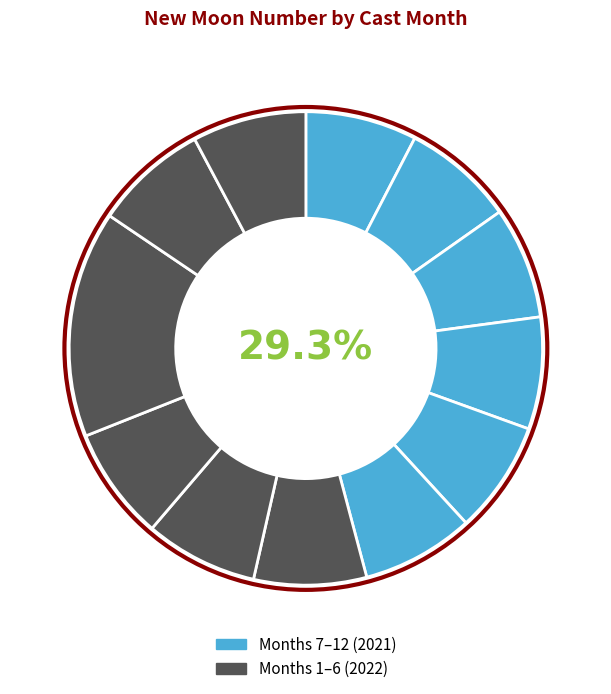

What is the largest slice in the pie chart?

6